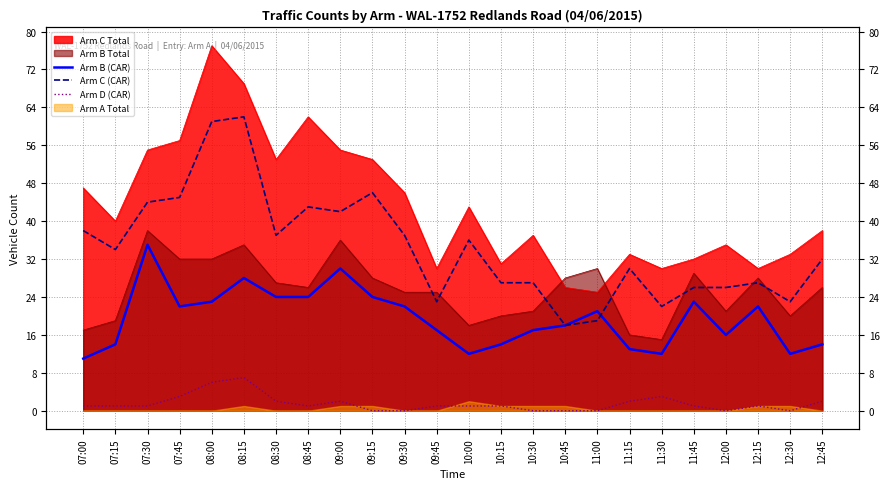

What value does the Arm B (CAR) series have at 10:15?

14